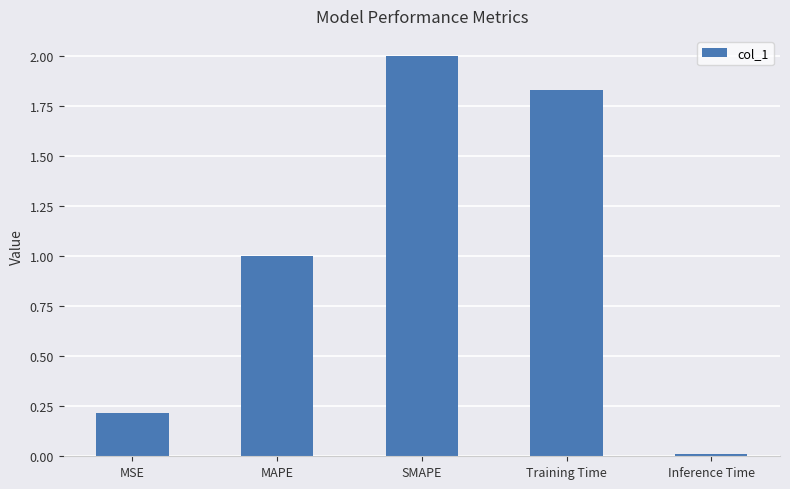

Does the chart contain any negative values?

No